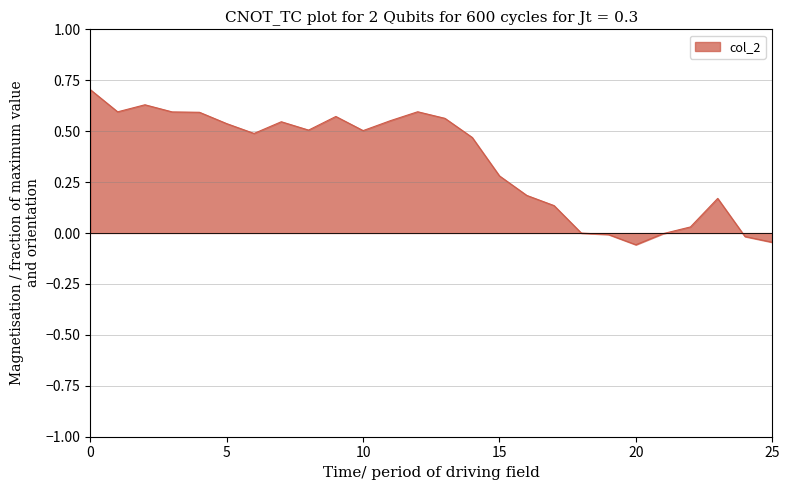

True or false: there are more than 0 points higher than both neighbors.

True